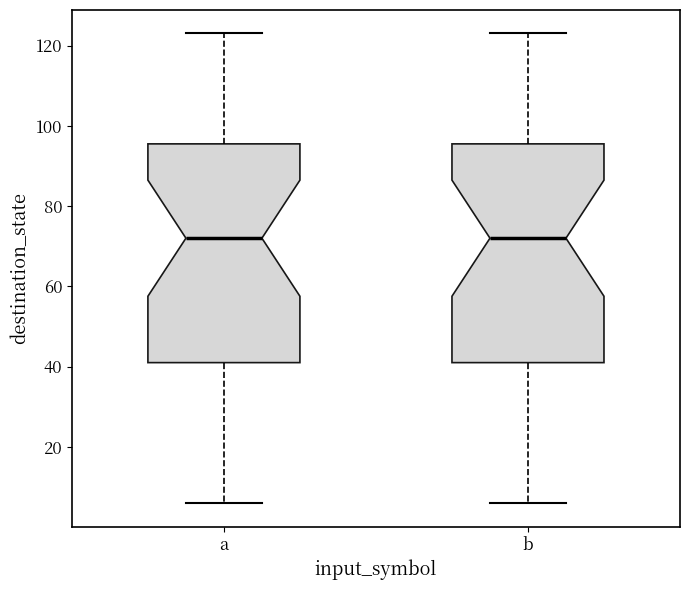

Reading left to right, read every box against the y-axis: the position of its median line, the range the box covers, and the ends of its whiskers. The values are not printed on the chart, so give them approximately, as read against the axis.

a: median 72, box 42 to 96, whiskers 6 to 124
b: median 72, box 42 to 96, whiskers 6 to 124